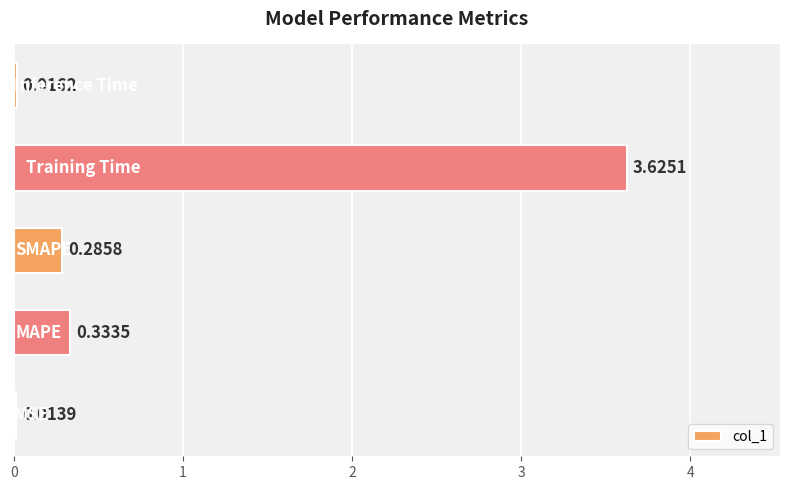

What is the average value?

0.9